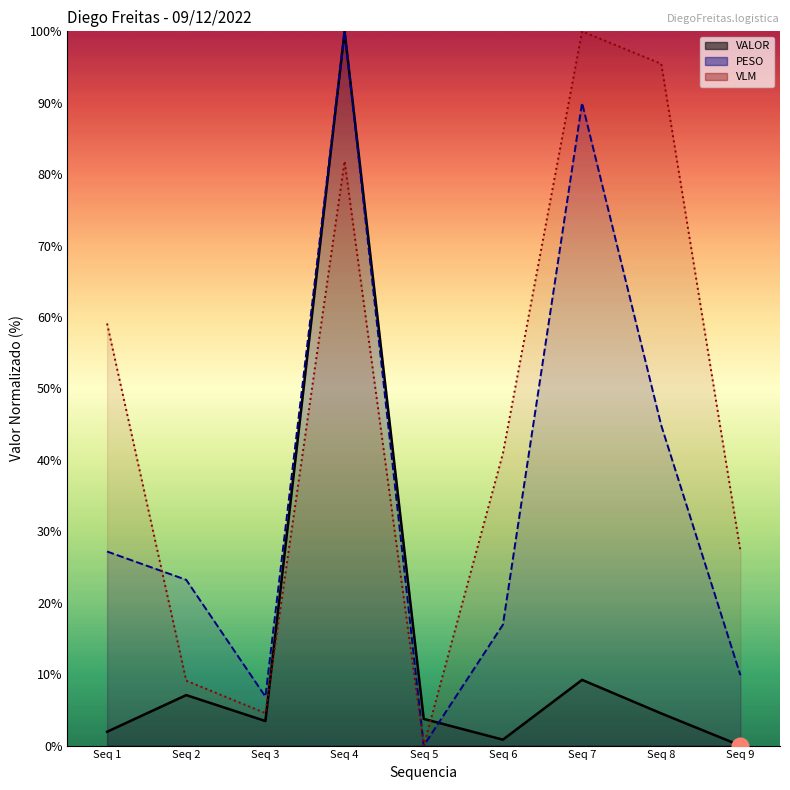

Rank the series at Seq 4 from highest to lowest value.

VALOR, PESO, VLM